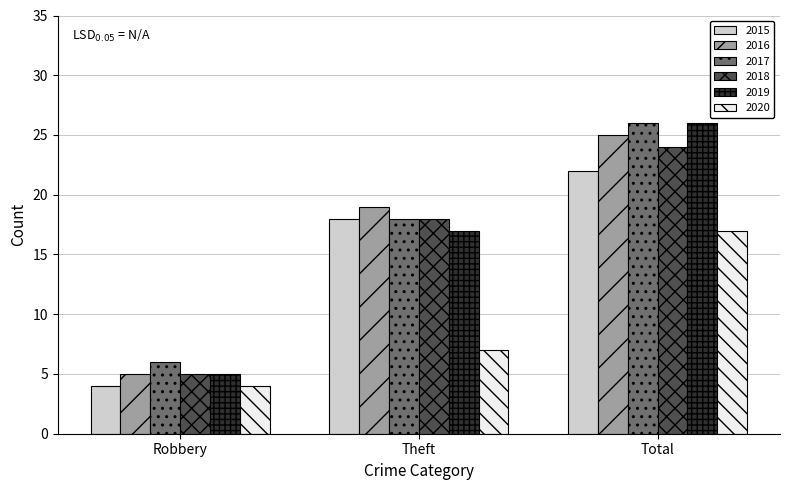

How many groups of bars are there?

3